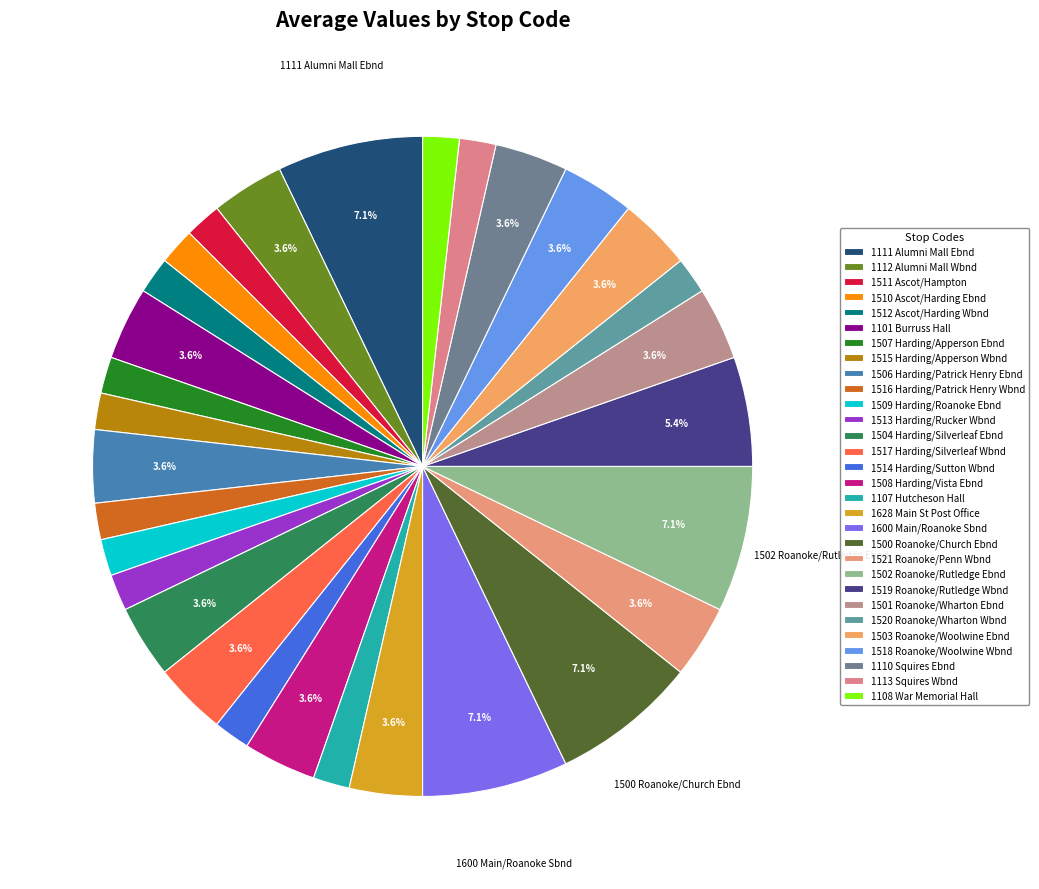

How many segments does this pie chart have?

30